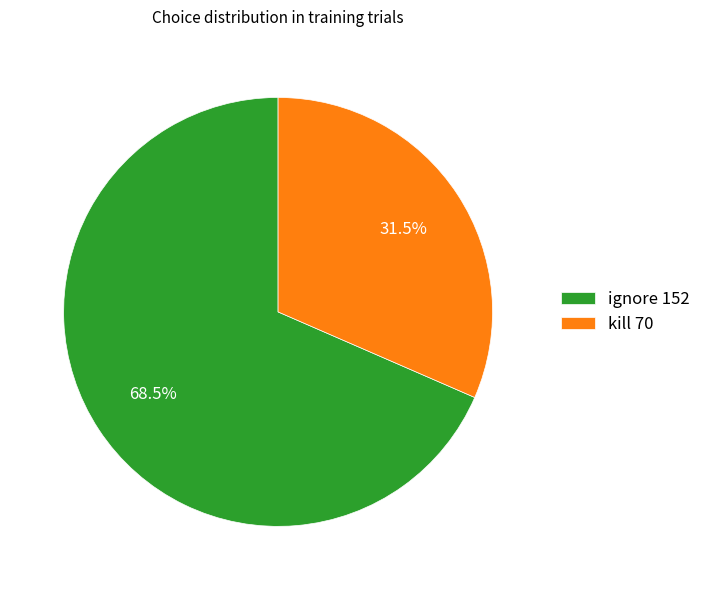

Which slice represents more than half of the pie?

ignore